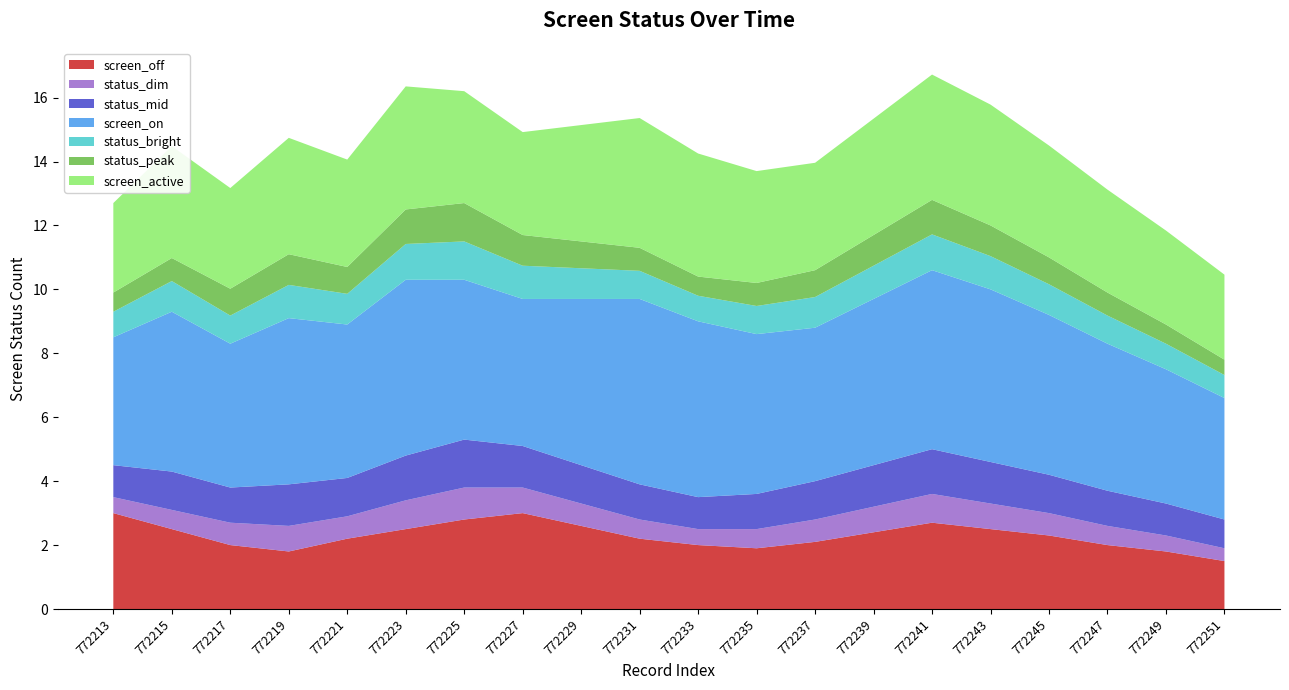

The screen_off series shows 3.9 at 772223. True or false?

False